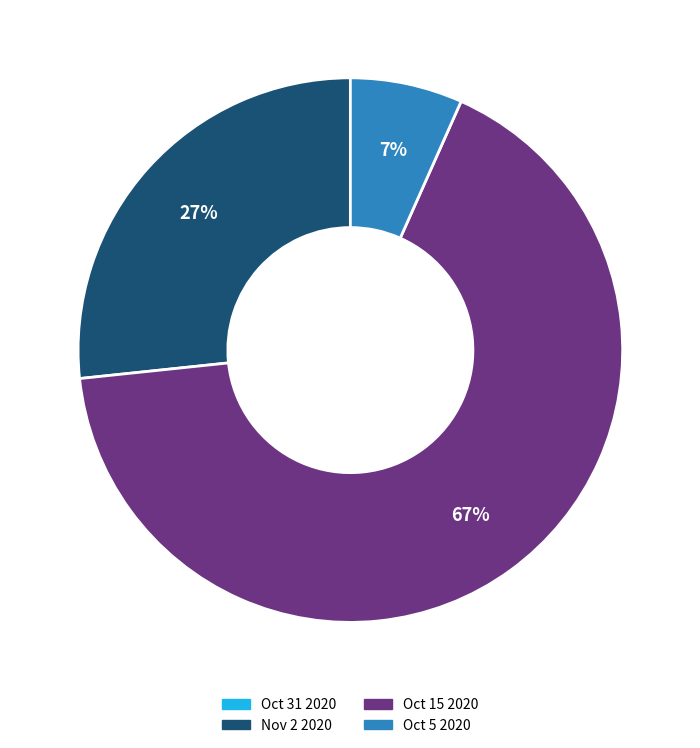

Between Oct 15 2020 and Oct 5 2020, which is larger?

Oct 15 2020